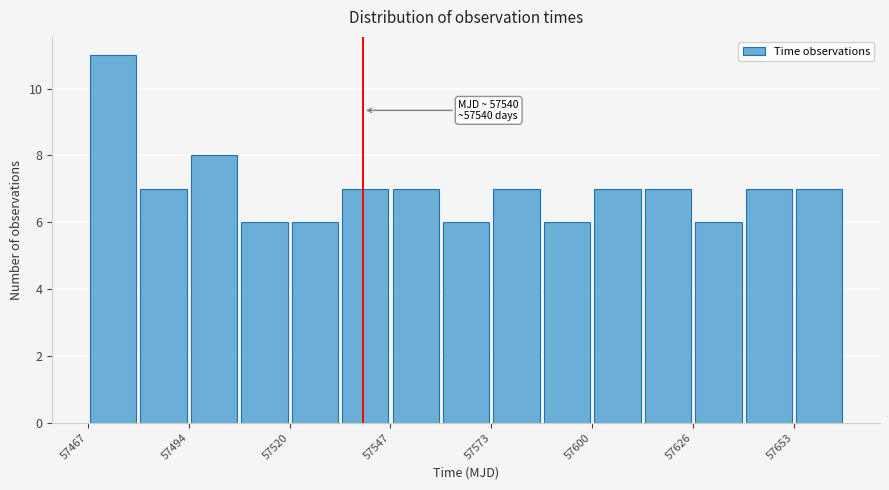

Read against the x-axis, roughly where is the centre of the tallest bar?

57475